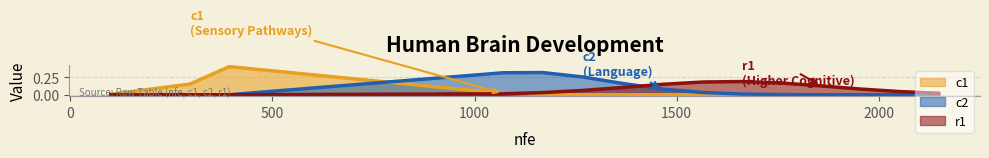

What is the sum of all c1 values?

14.6